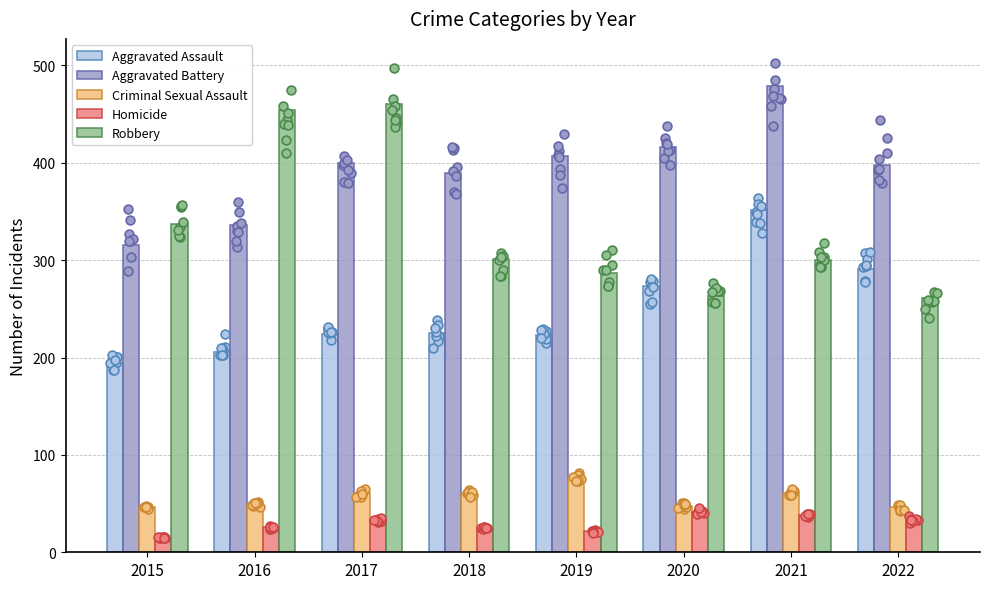

Which series contains the lowest Y value?

Homicide